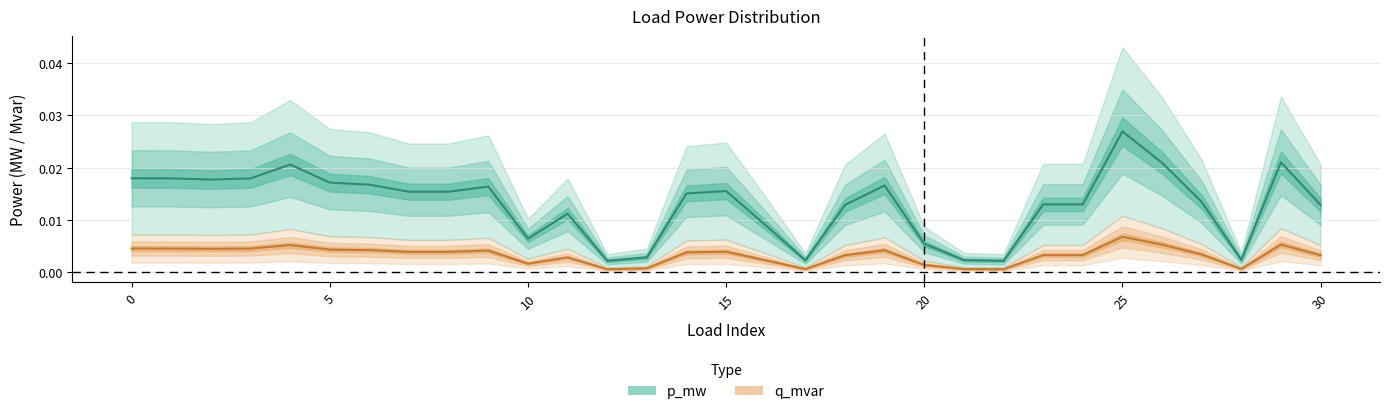

How many distinct data groups are displayed?

2